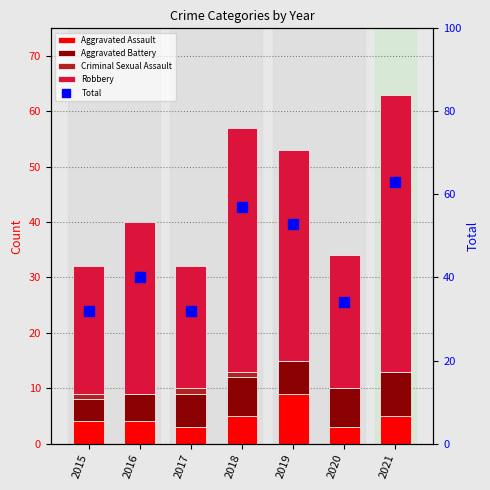

What is the difference between the Robbery values at 2017 and 2015?

1